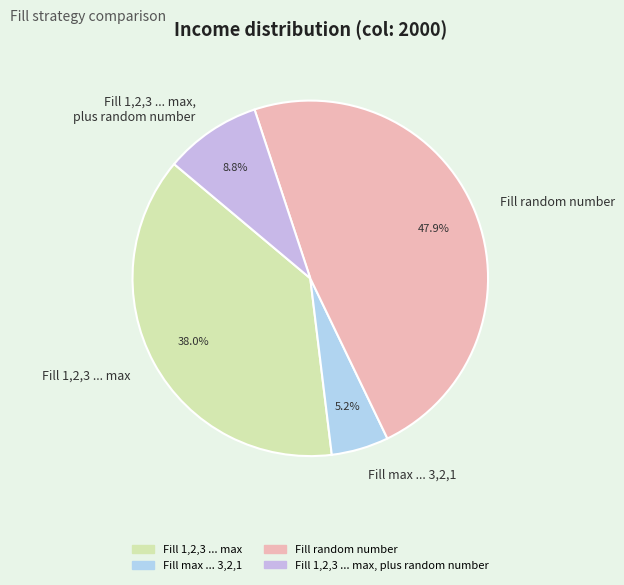

To the nearest percent, what is the average slice percentage?

25%